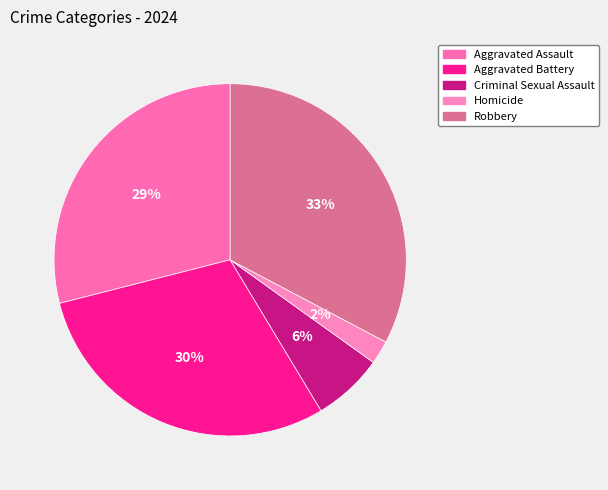

To the nearest percent, what is the difference between the largest and smallest slice percentages?

31%